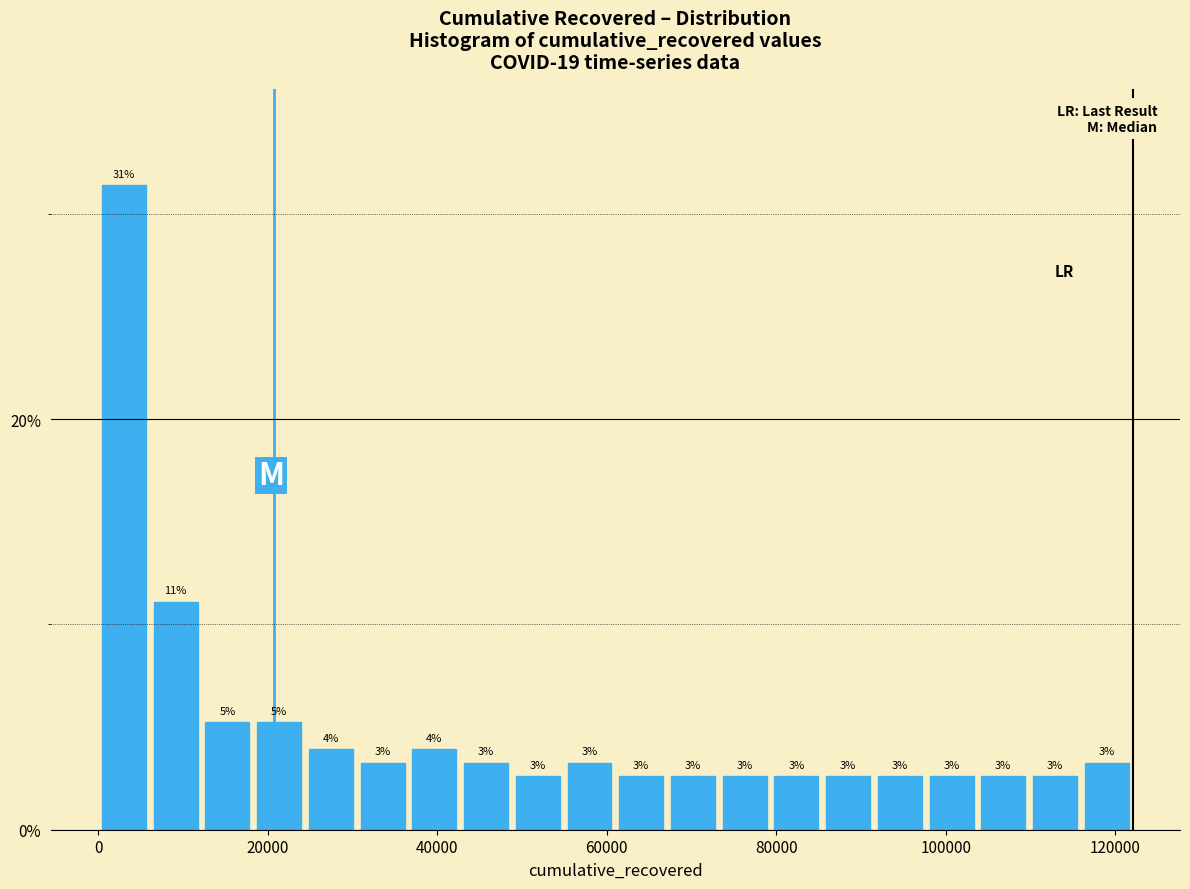

Read against the x-axis, roughly where is the centre of the tallest bar?

4000